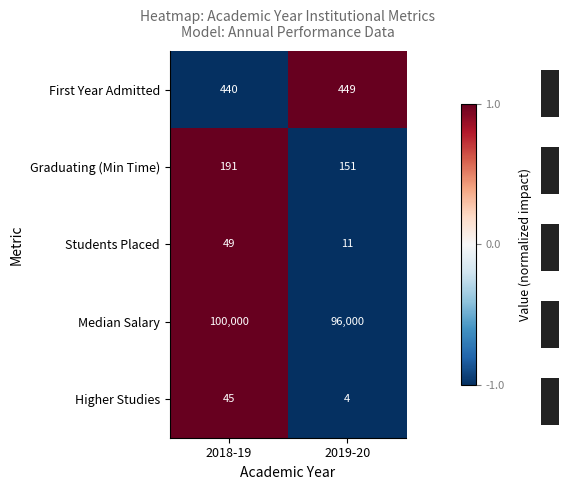

How many series are shown in this chart?

5